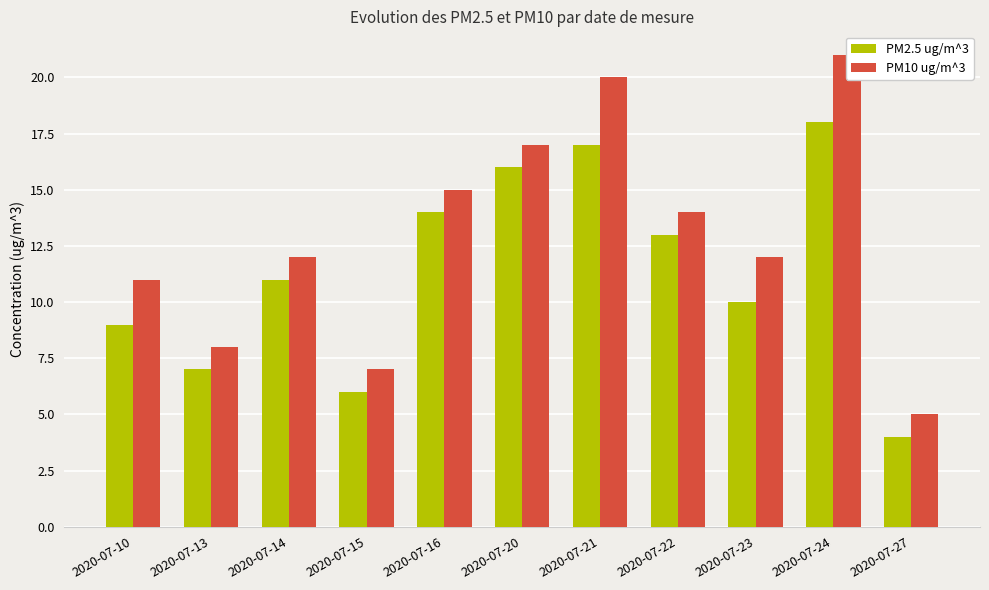

What is the difference between the maximum and minimum values in the PM10 ug/m^3 series?

16